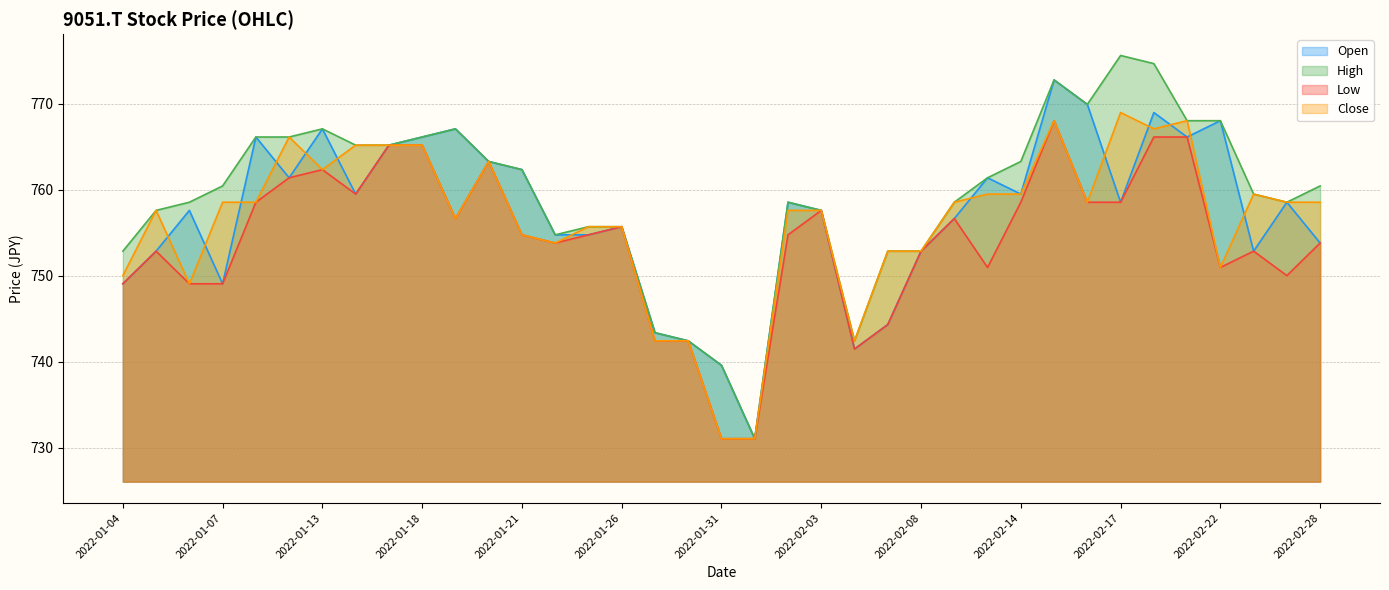

True or false: Close has more than 1 points higher than both neighbors.

True